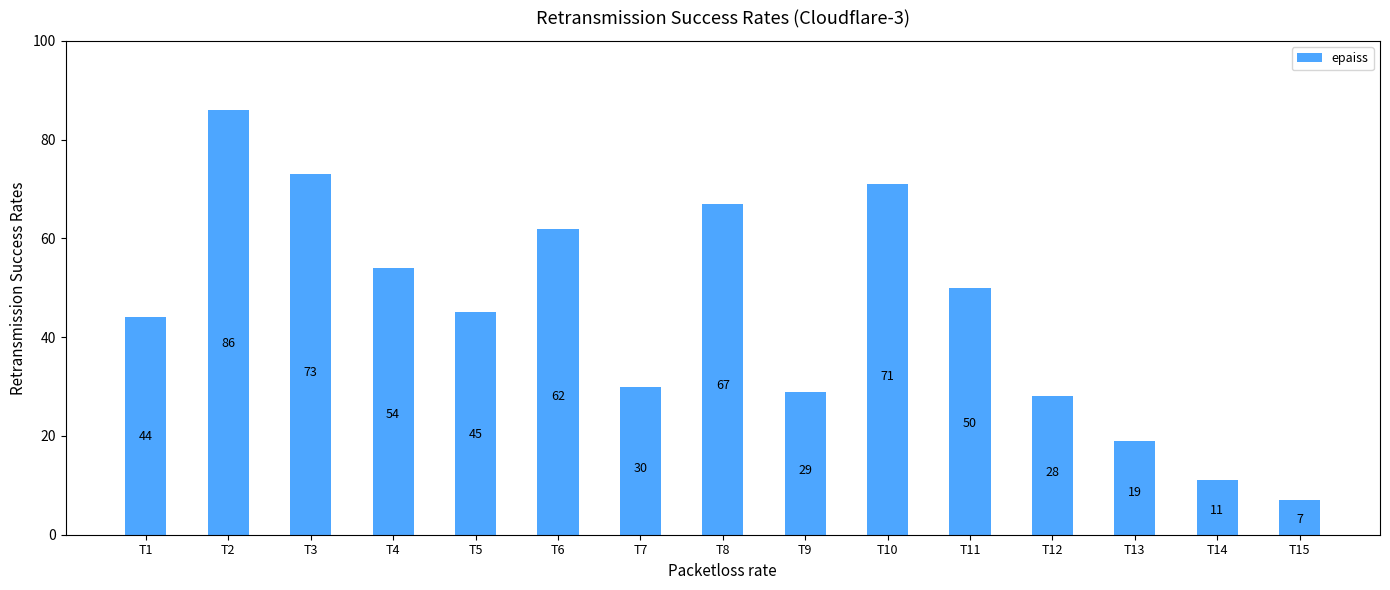

What is the greatest value displayed?

86